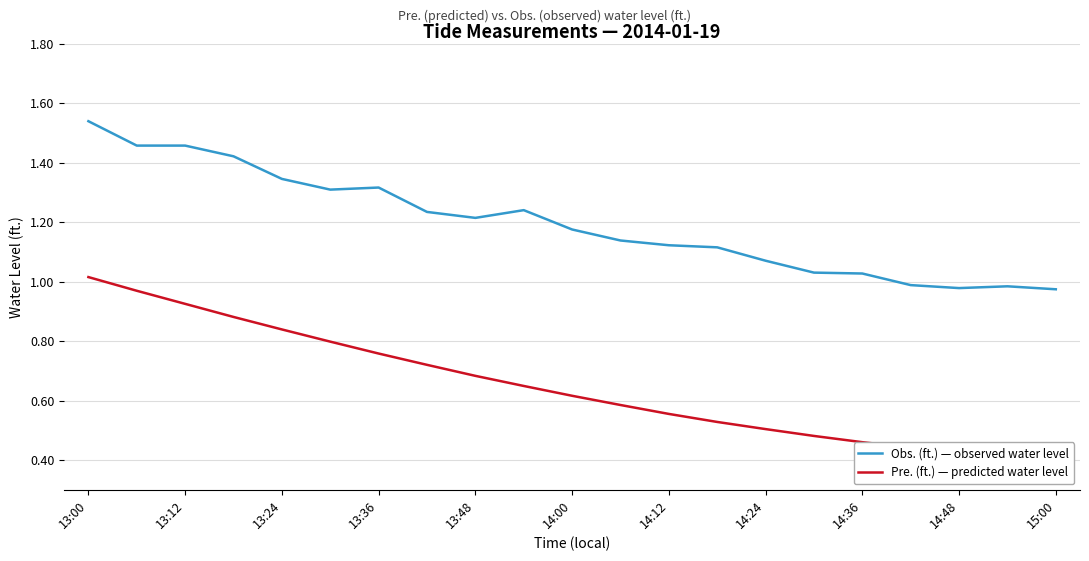

Is this an area chart (filled region under the line)?

No